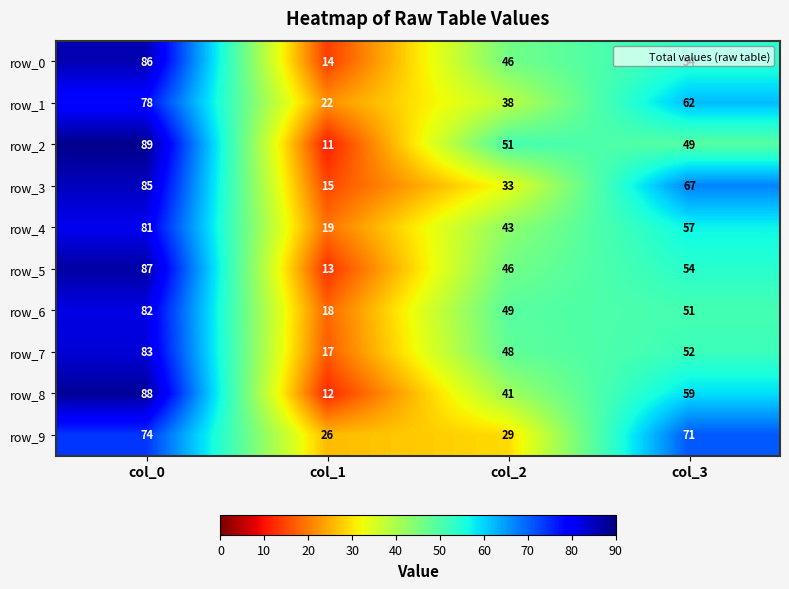

Which series changed the most between col_0 and col_3?

row_2